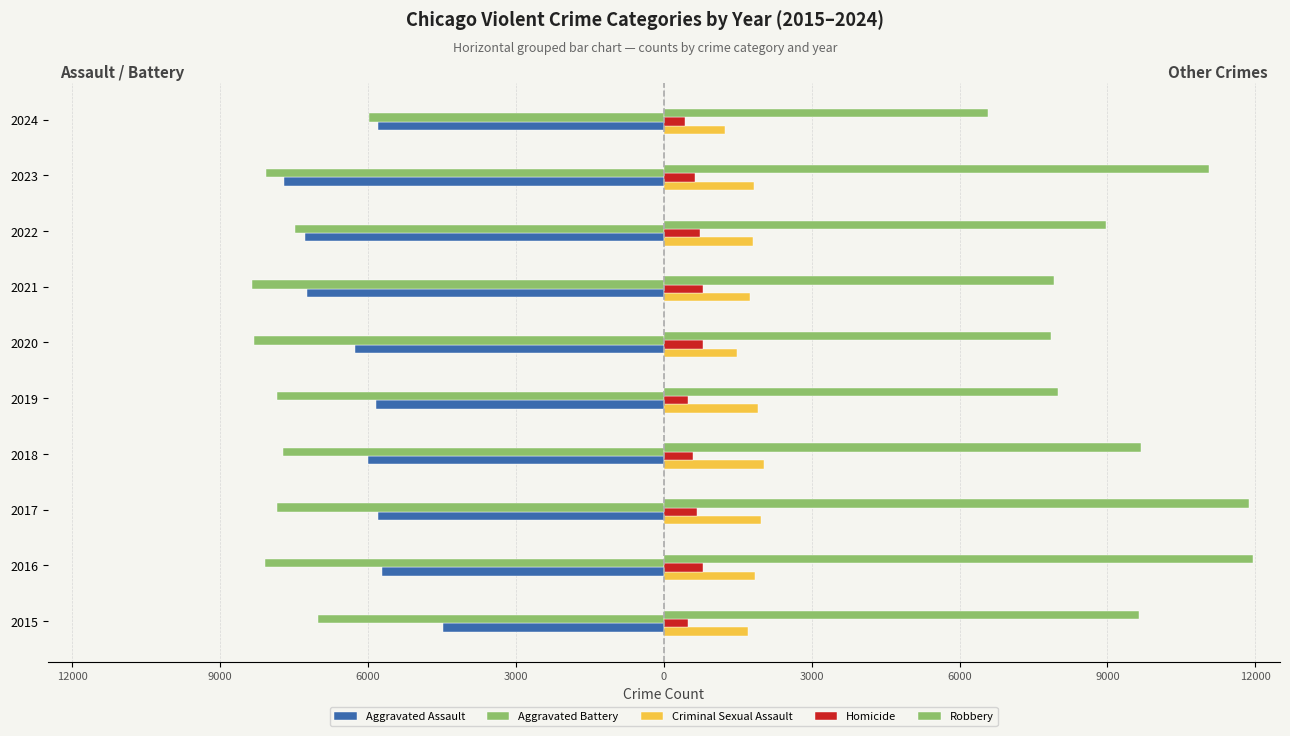

What is the average value of the Homicide series?

641